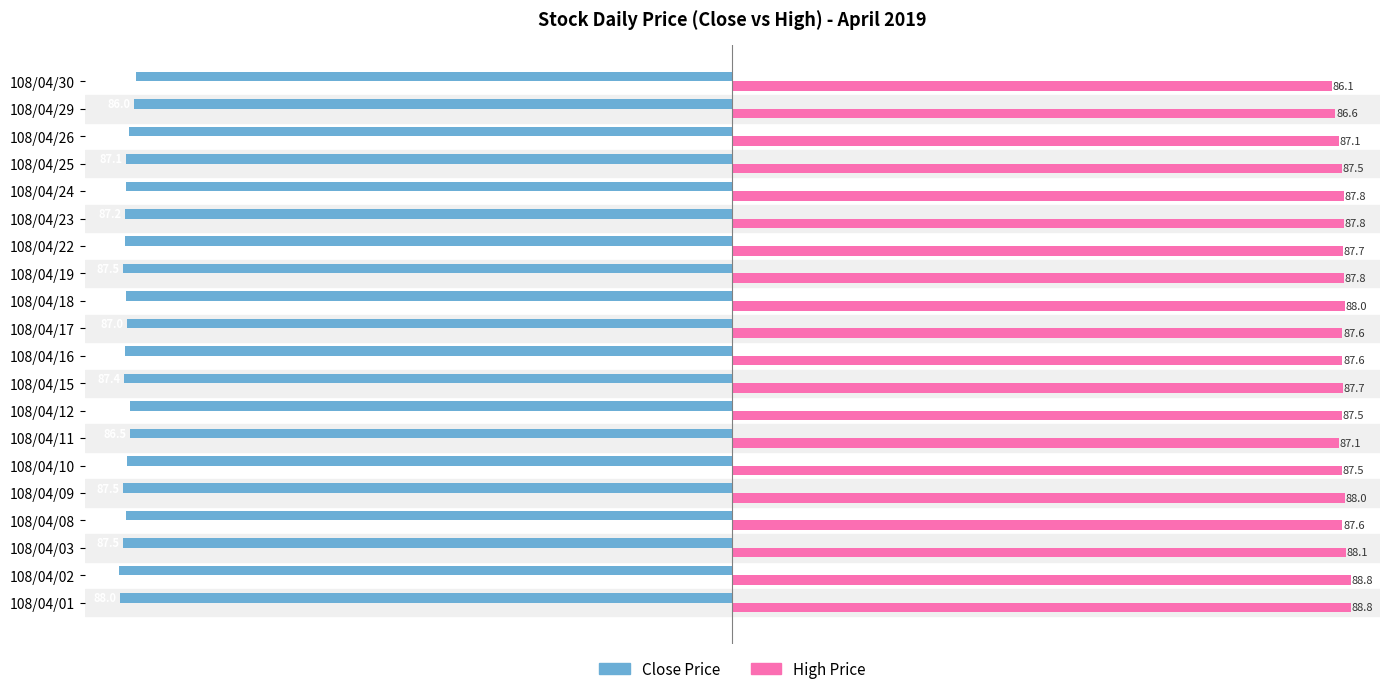

Which category has the highest value in the Close Price series?

108/04/30